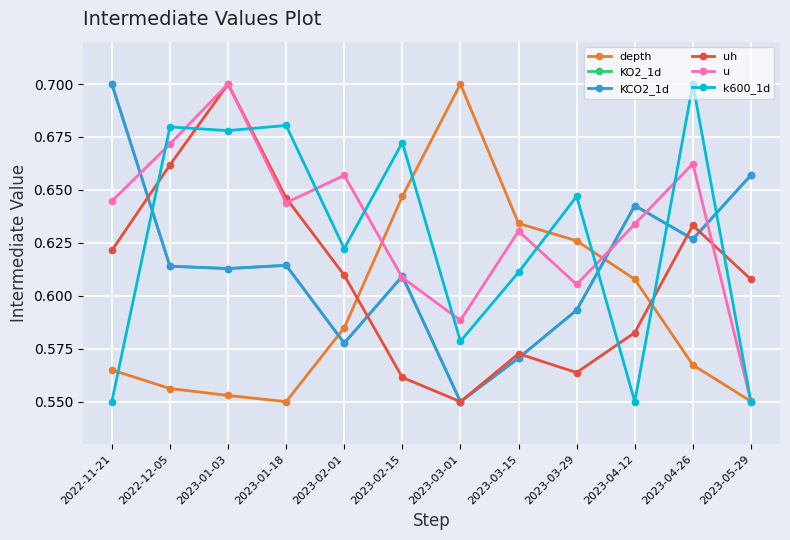

Does the chart have visible grid lines?

Yes